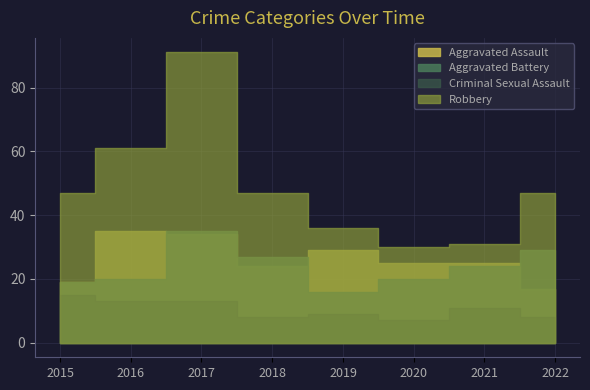

What is the difference between the maximum and minimum values in the Aggravated Battery series?

19